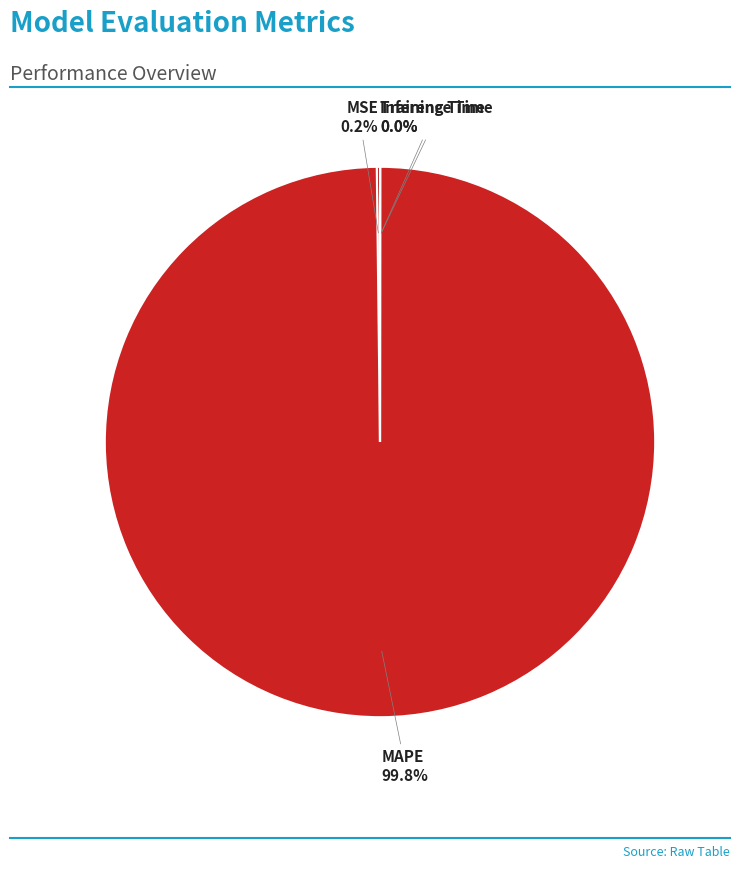

What is the largest slice in the pie chart?

MAPE